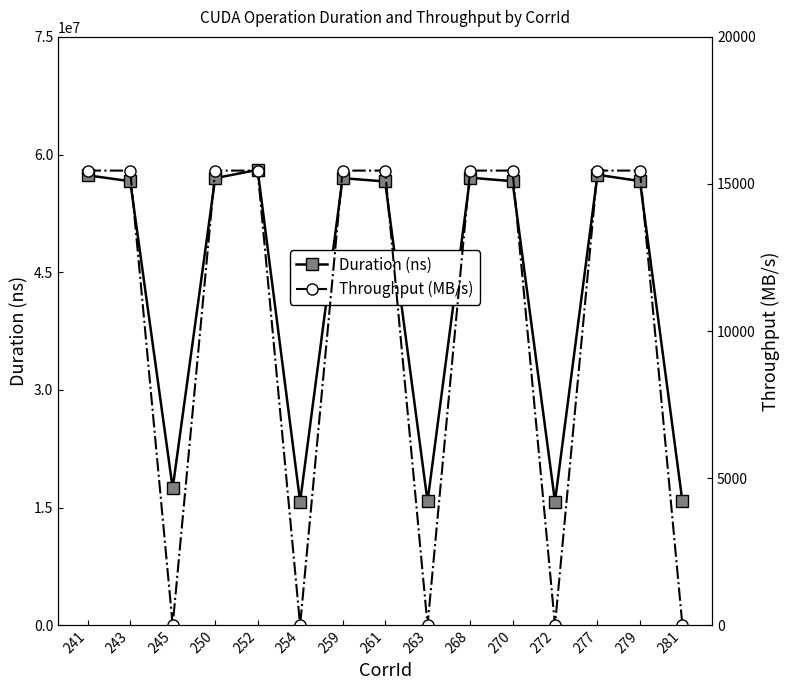

The value of Throughput (MB/s) at 252 is 15455.0. True or false?

True